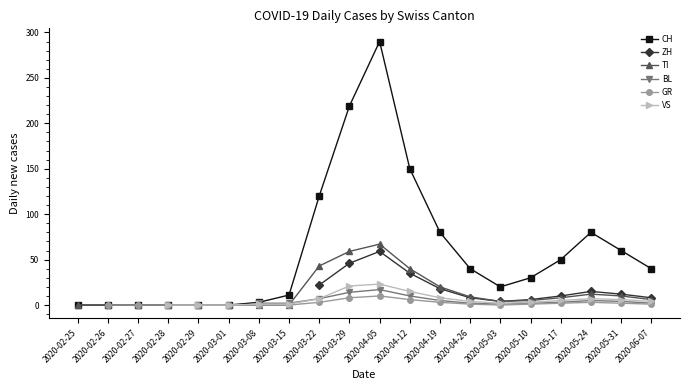

The value of BL at 2020-04-12 is 10.0. True or false?

True